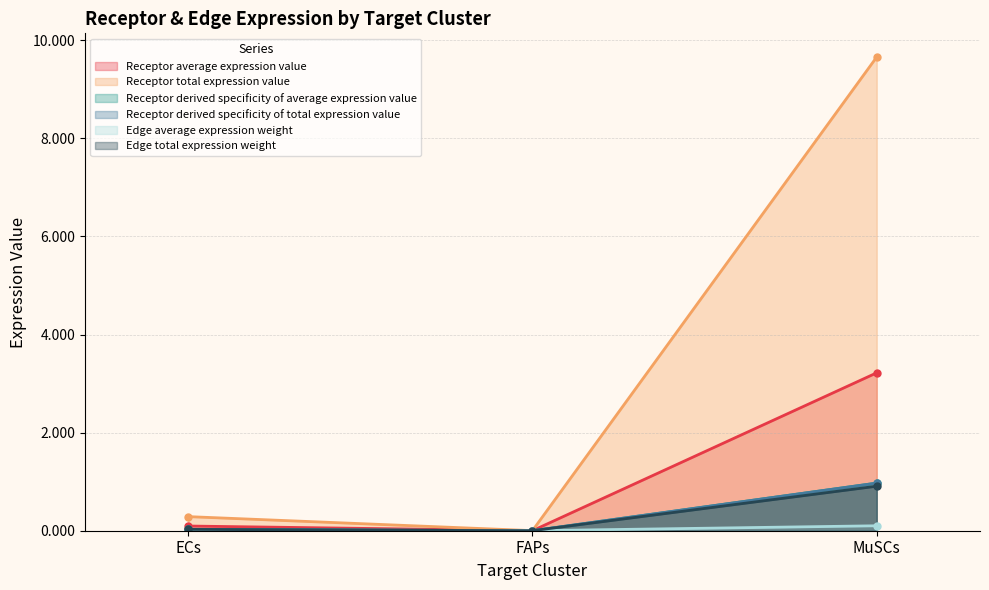

The value of Receptor derived specificity of total expression value at ECs is 0.0. True or false?

True